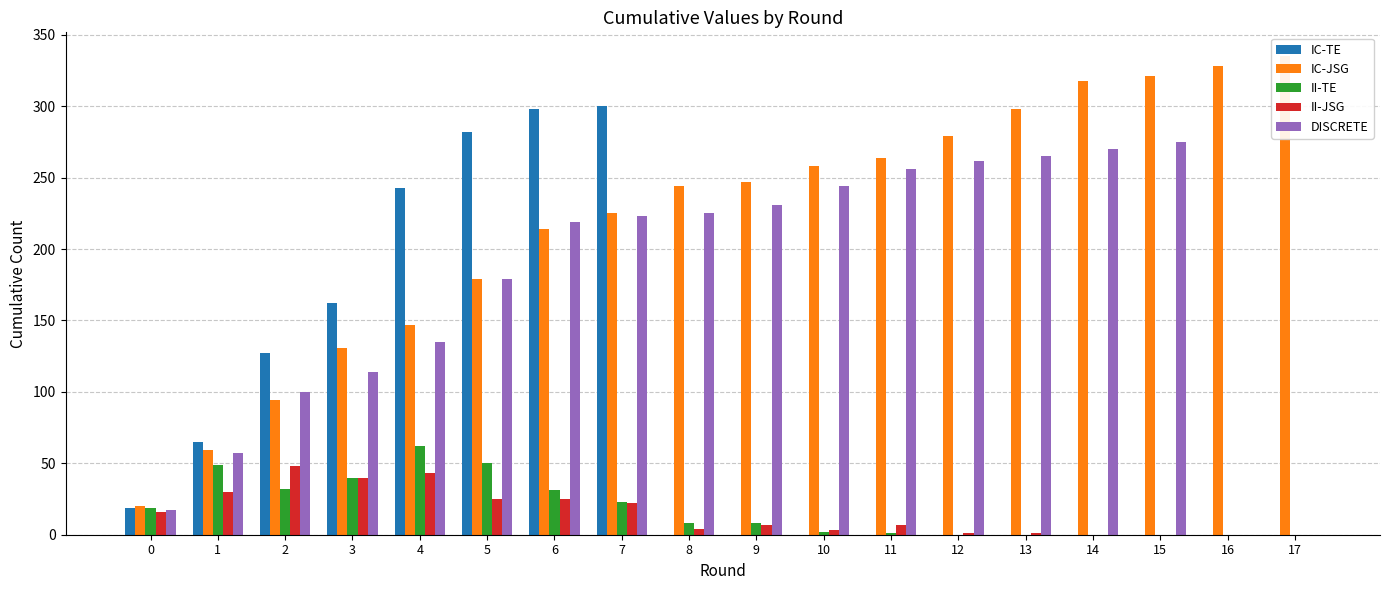

The value of IC-TE at 5 is 416. True or false?

False